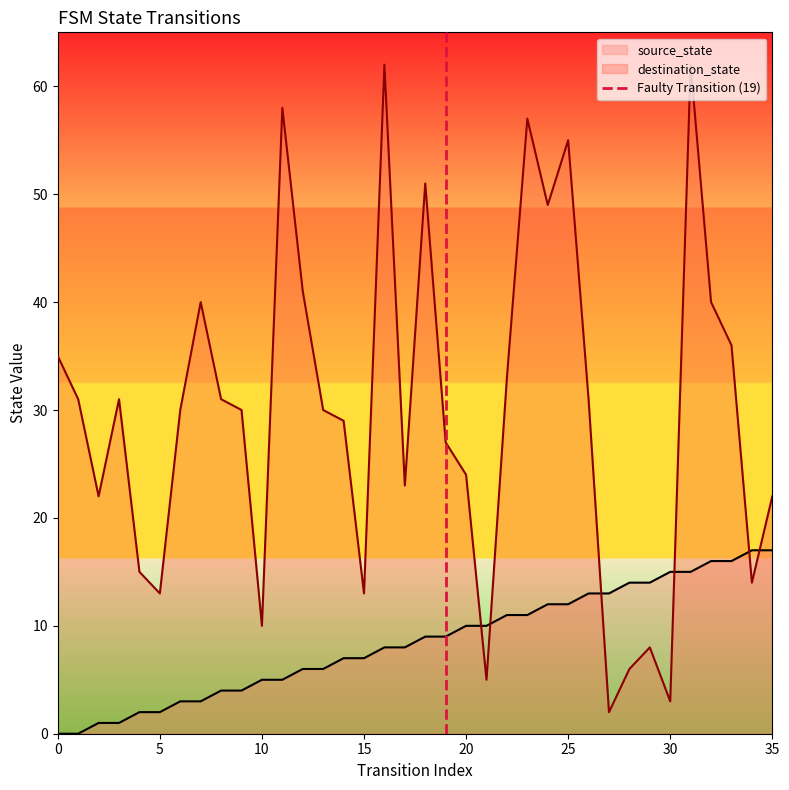

After their last crossing, which series has the higher values: source_state or destination_state?

destination_state